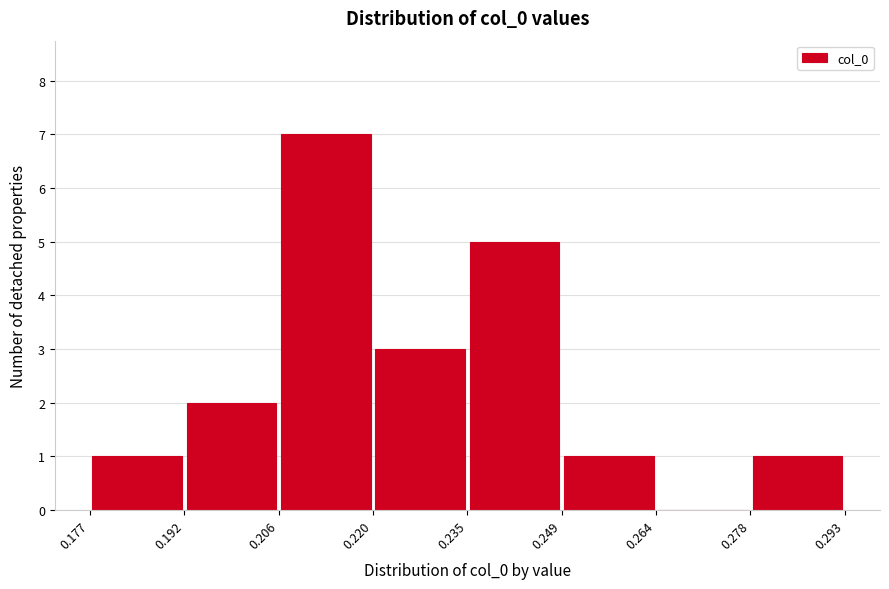

Which range on the x-axis has the tallest bar?

0.206 to 0.220